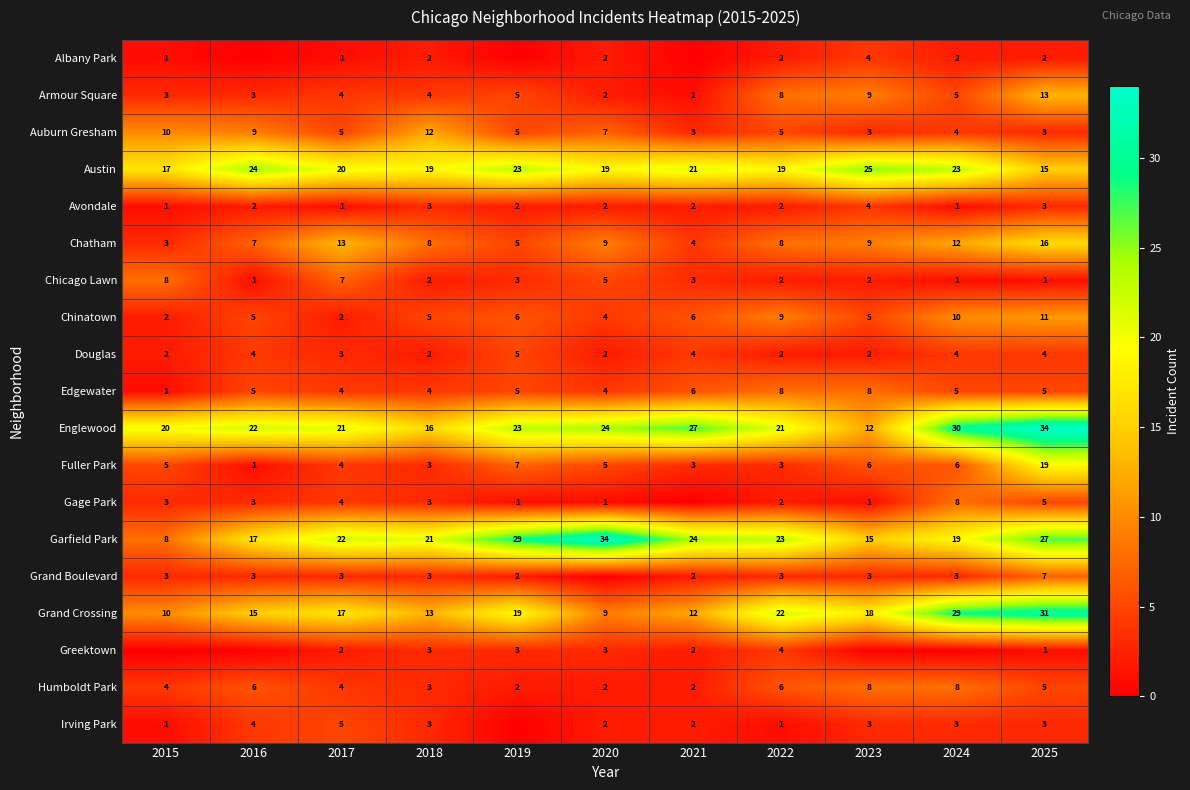

The value of Avondale at 2015 is 2. True or false?

False